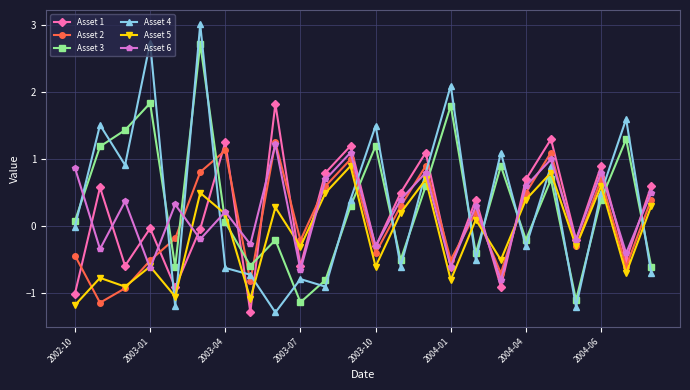

What is the value of the Asset 5 point at the 21st from the left?

-0.3